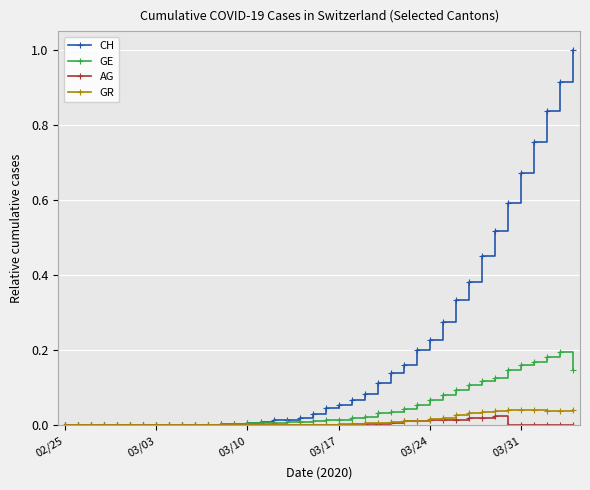

Which series has the largest range (max minus min)?

CH